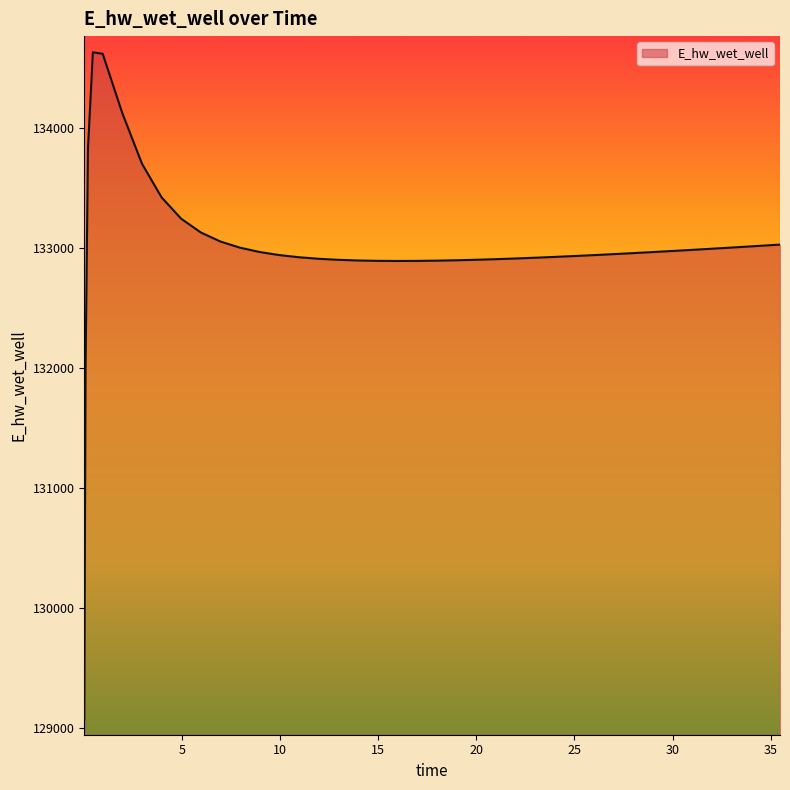

What is the minimum value shown in the chart?

129070.2